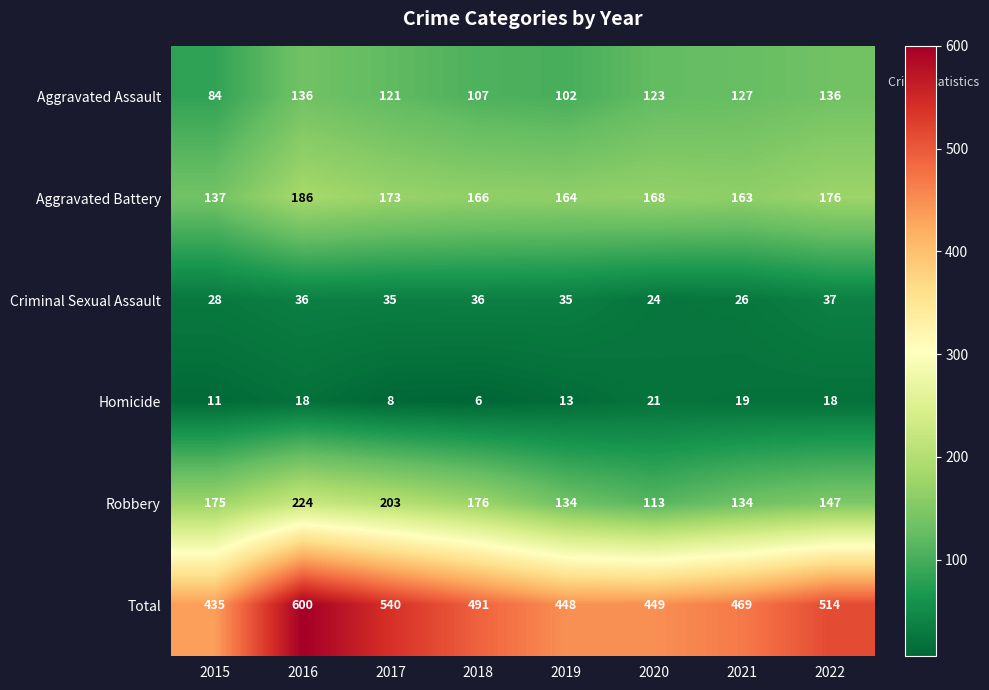

What is the spread (max minus min) of values at 2021?

450